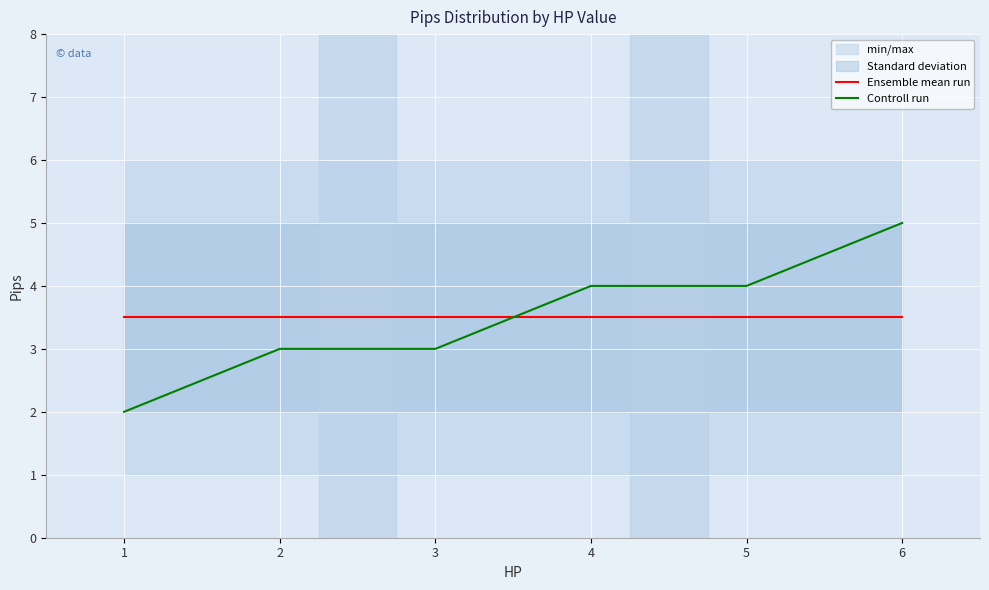

Reading left to right, list all the values displayed in this chart.

Ensemble mean run: 3.5	3.5	3.5	3.5	3.5	3.5
Controll run: 2.0	3.0	3.0	4.0	4.0	5.0